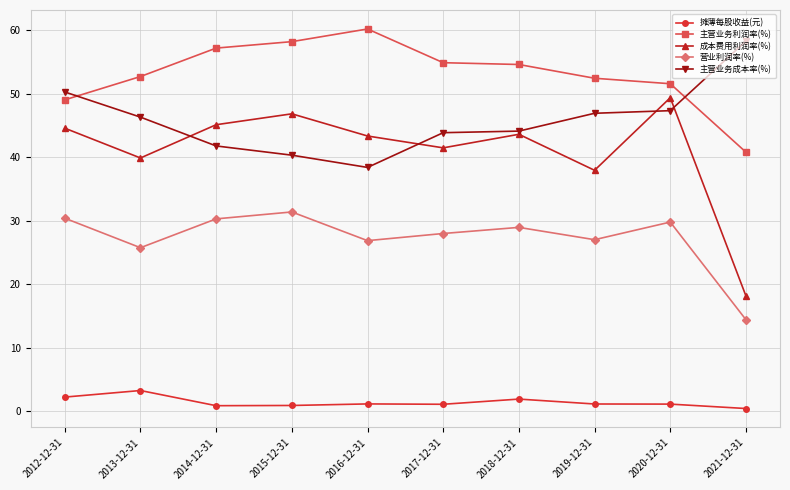

Is it true that 成本费用利润率(%) equals 9.8 at 2018-12-31?

False